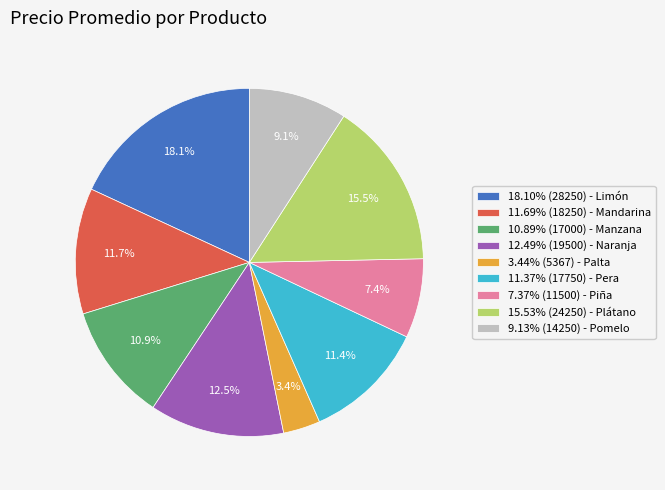

What is the ratio of the value at 18.10% (28250) - Limón to the value at 11.69% (18250) - Mandarina?

1.5